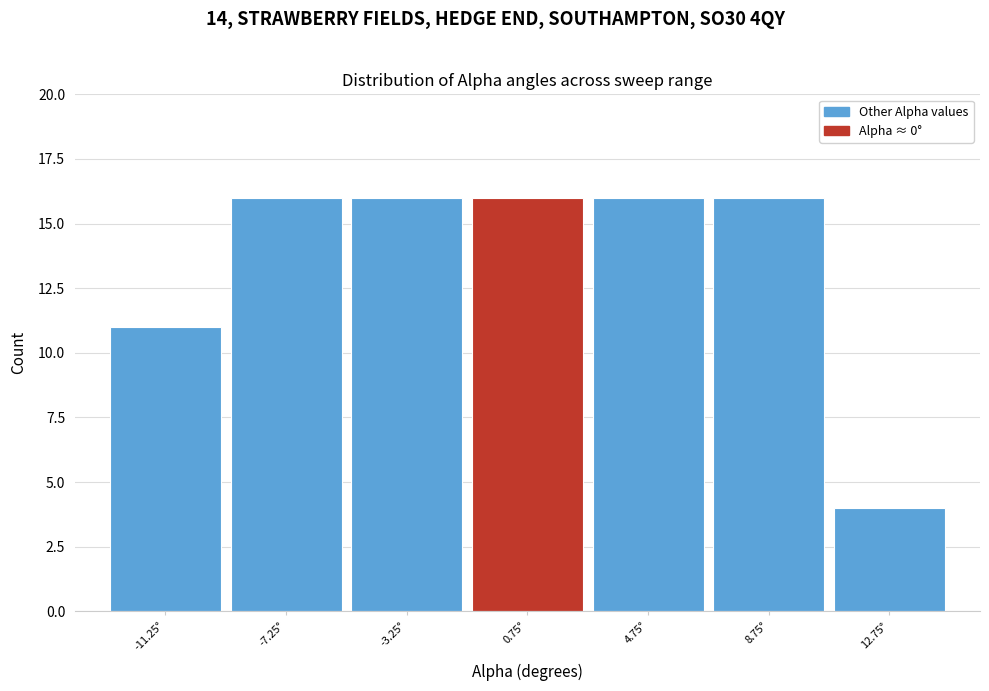

Reading left to right, list every bar in this chart as the range it spans on the x-axis followed by its height. Neither the bar edges nor the heights are printed on the chart, so give them approximately, as read against the axes.

-13.25 to -9.25: 11
-9.25 to -5.25: 16
-5.25 to -1.25: 16
-1.25 to 2.75: 16
2.75 to 6.75: 16
6.75 to 10.75: 16
10.75 to 14.75: 4